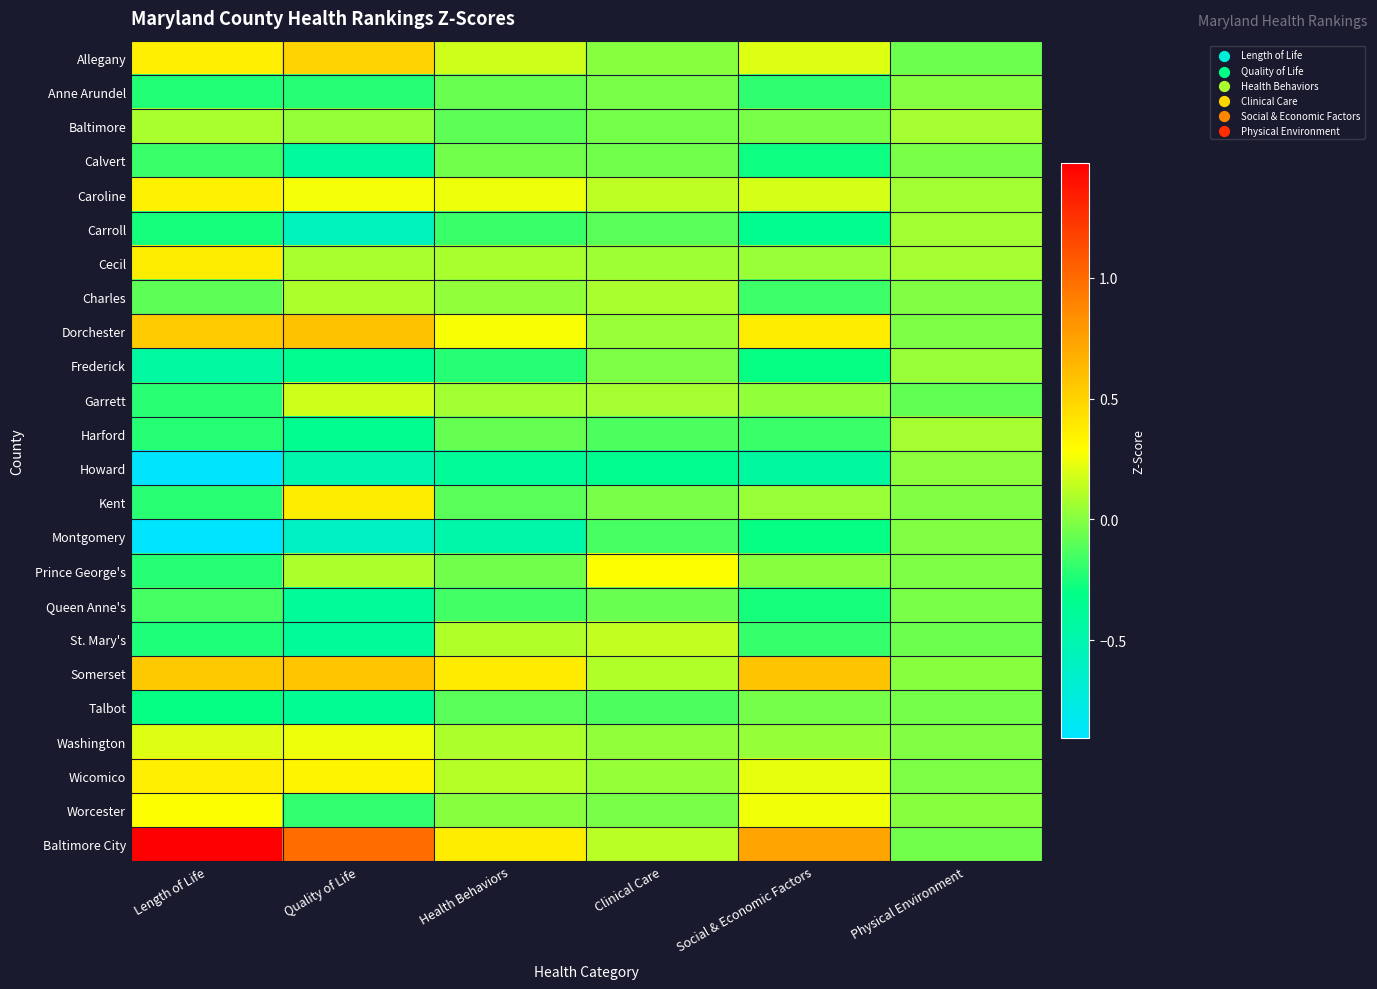

At which category does the chart reach its peak across all series?

Length of Life